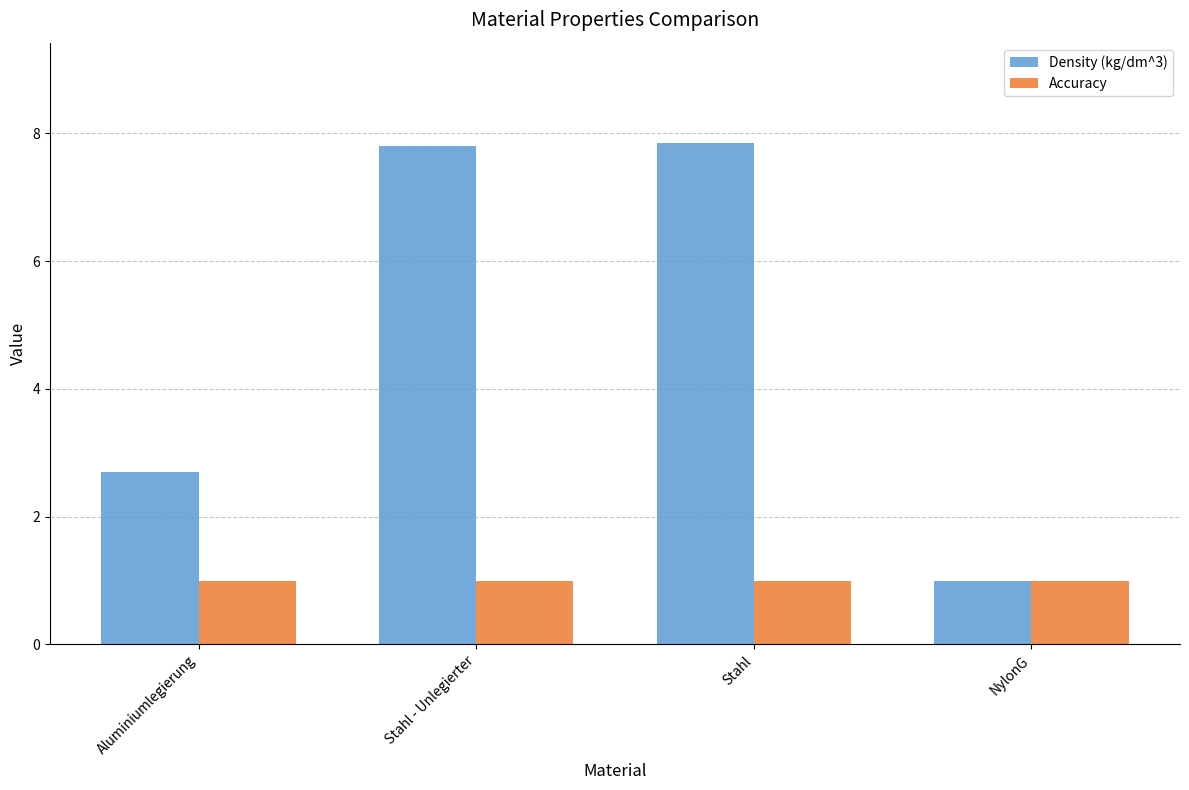

What is the difference between the highest and lowest values at Stahl - Unlegierter?

6.8